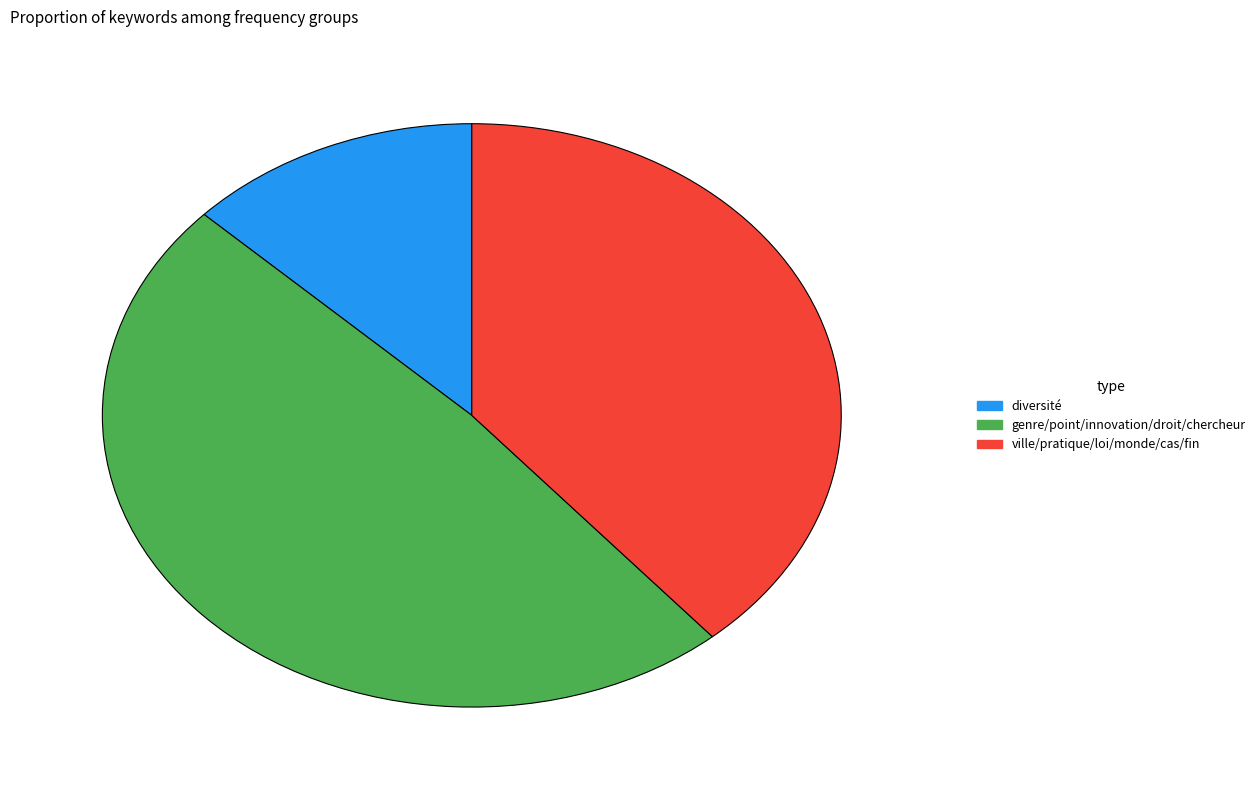

Is it true that diversité is 2% of the pie?

False